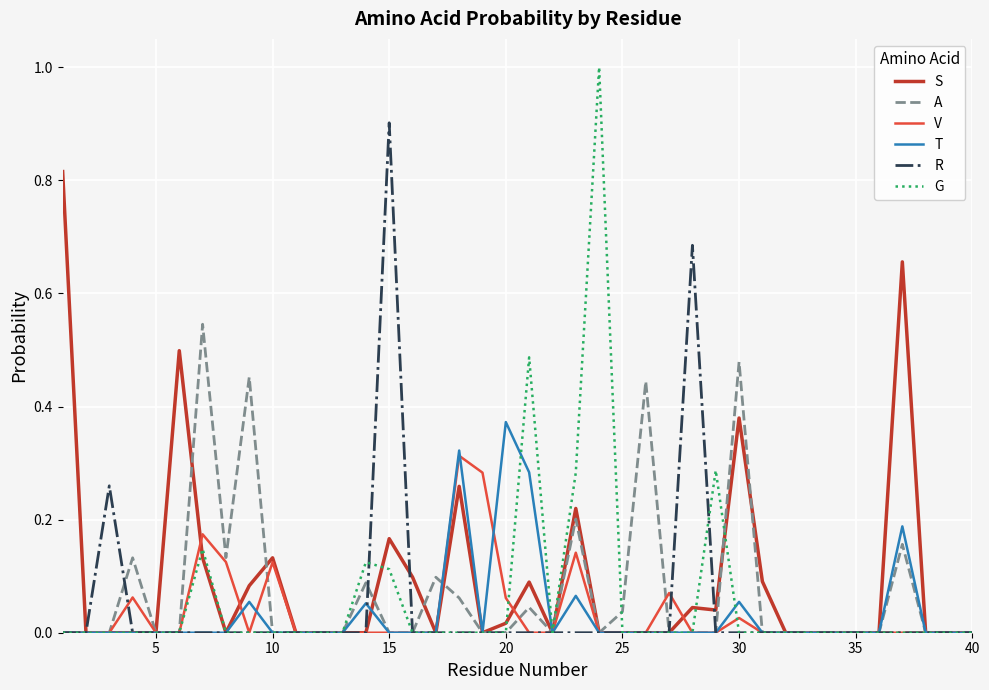

Which series has the largest range (max minus min)?

G